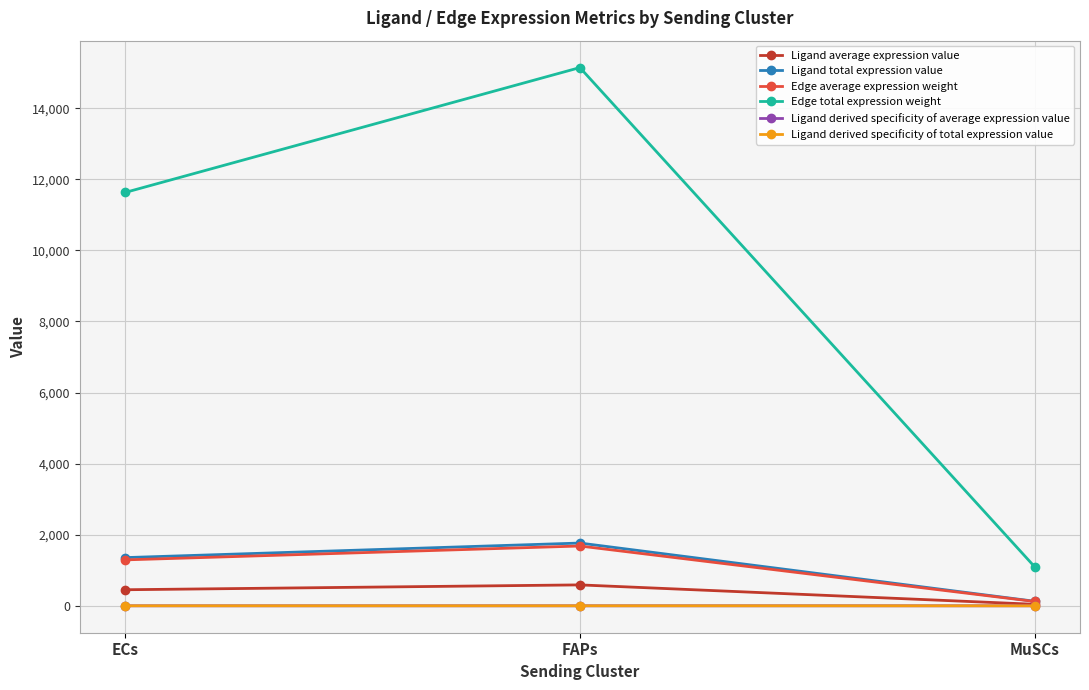

Does the chart have visible grid lines?

Yes